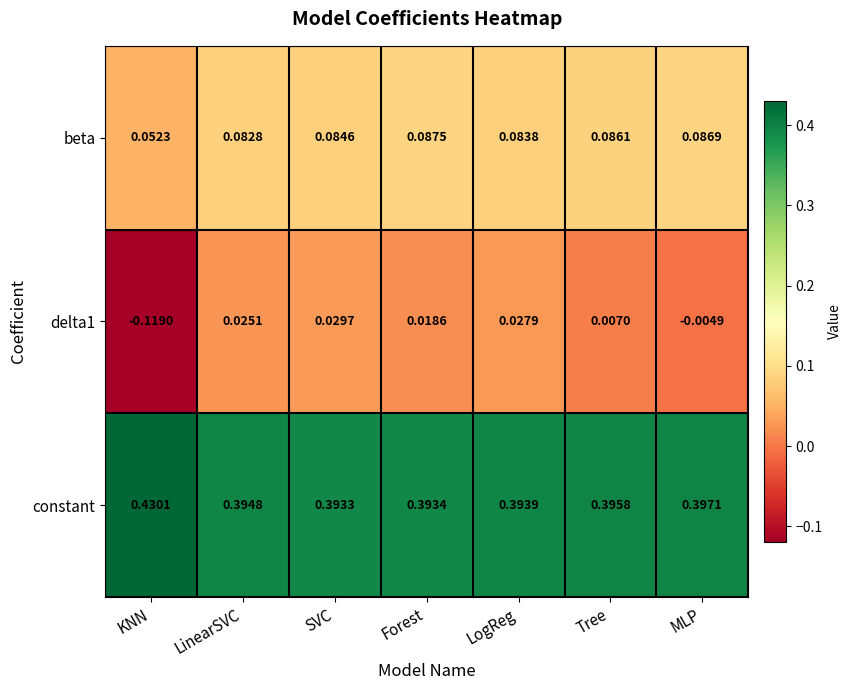

Is the value of beta at KNN greater than the value of delta1 at LinearSVC?

Yes